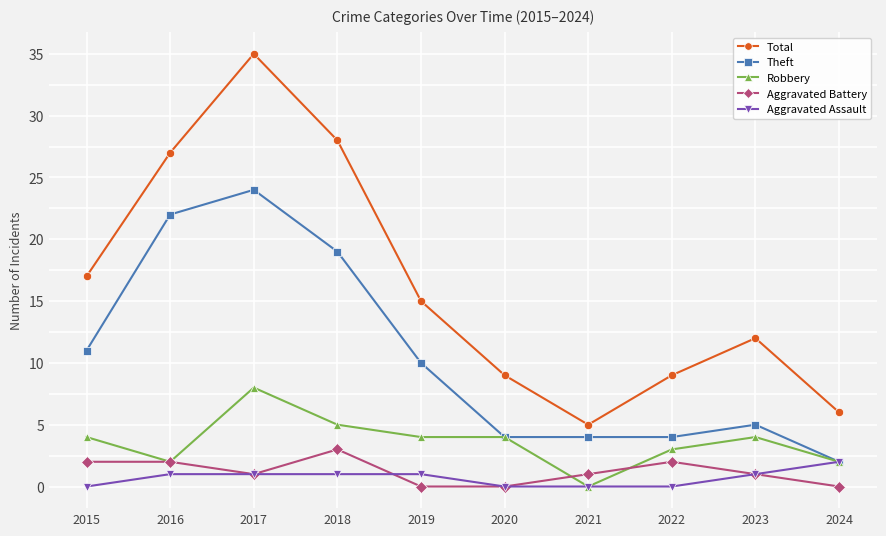

Reading left to right, what are all the values shown in this chart?

Total: 17	27	35	28	15	9	5	9	12	6
Theft: 11	22	24	19	10	4	4	4	5	2
Robbery: 4	2	8	5	4	4	0	3	4	2
Aggravated Battery: 2	2	1	3	0	0	1	2	1	0
Aggravated Assault: 0	1	1	1	1	0	0	0	1	2